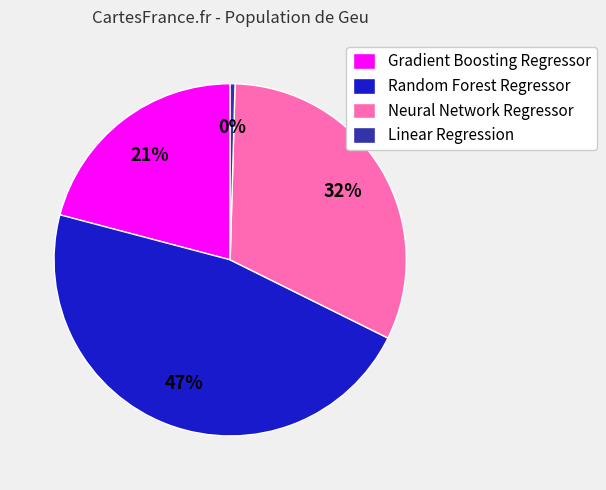

Count the number of slices in the pie.

4